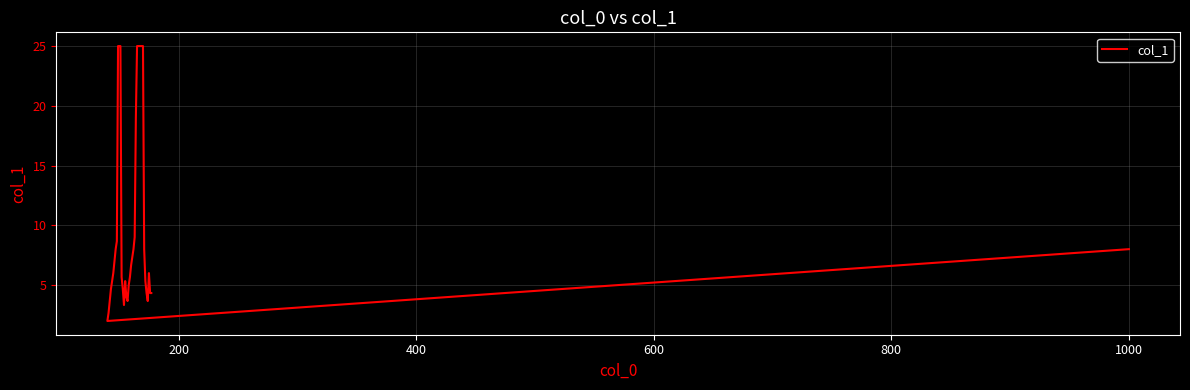

Reading right to left, extract all data points from this chart.

4.3	4.3	6.0	3.7	4.3	5.3	8.0	25.0	25.0	25.0	25.0	25.0	25.0	19.0	9.0	8.0	7.3	6.7	5.7	5.0	3.7	4.0	5.3	3.3	4.7	5.7	25.0	25.0	25.0	8.7	8.0	7.0	6.0	5.3	4.7	3.7	2.7	2.0	8.0